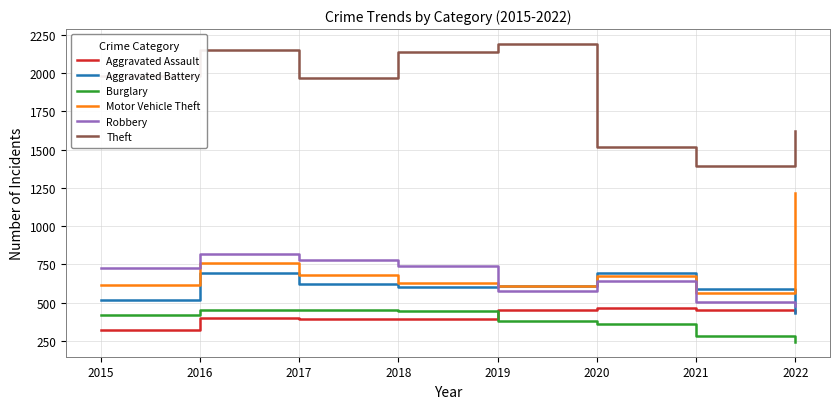

At which label is Motor Vehicle Theft closest to 887?

2016